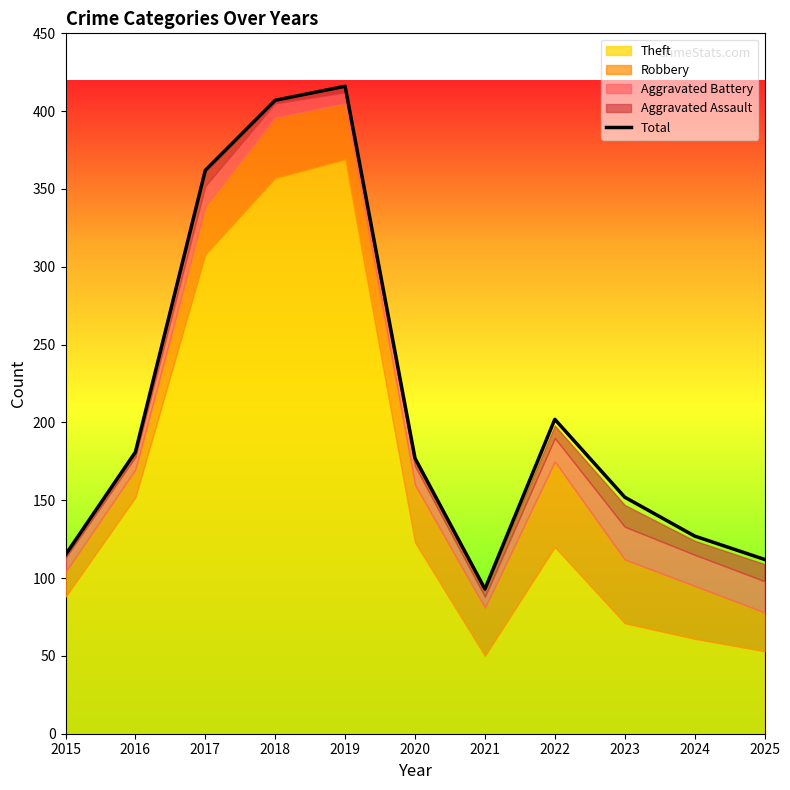

Which category has the highest value across all series?

2019